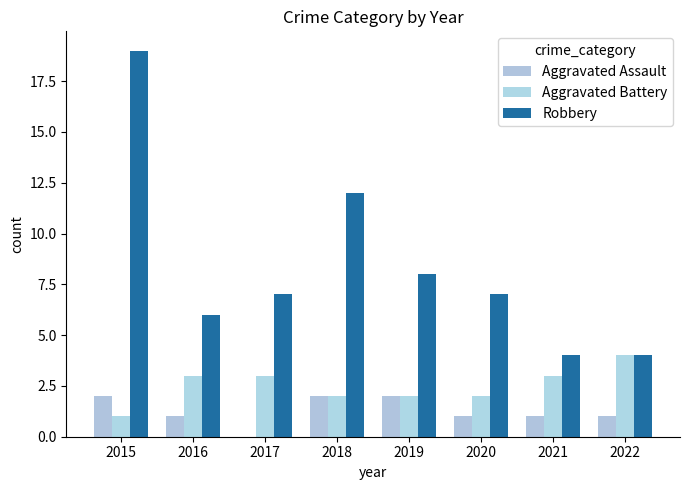

What is the greatest value displayed?

19